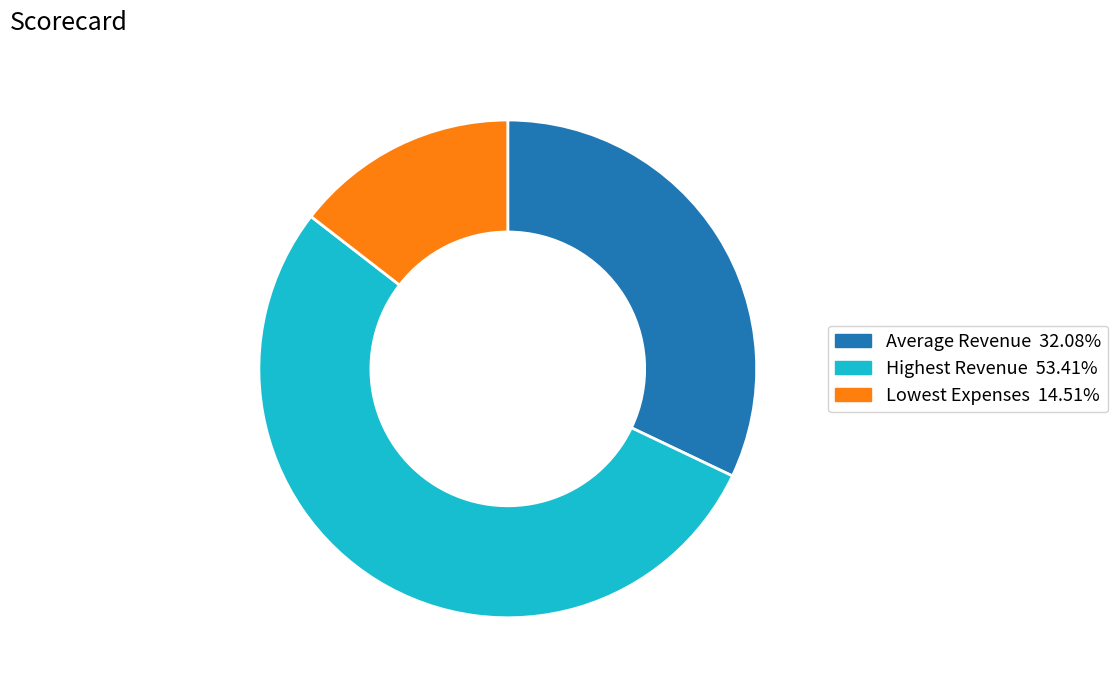

Do Highest Revenue and Average Revenue together represent more than half of the pie?

Yes